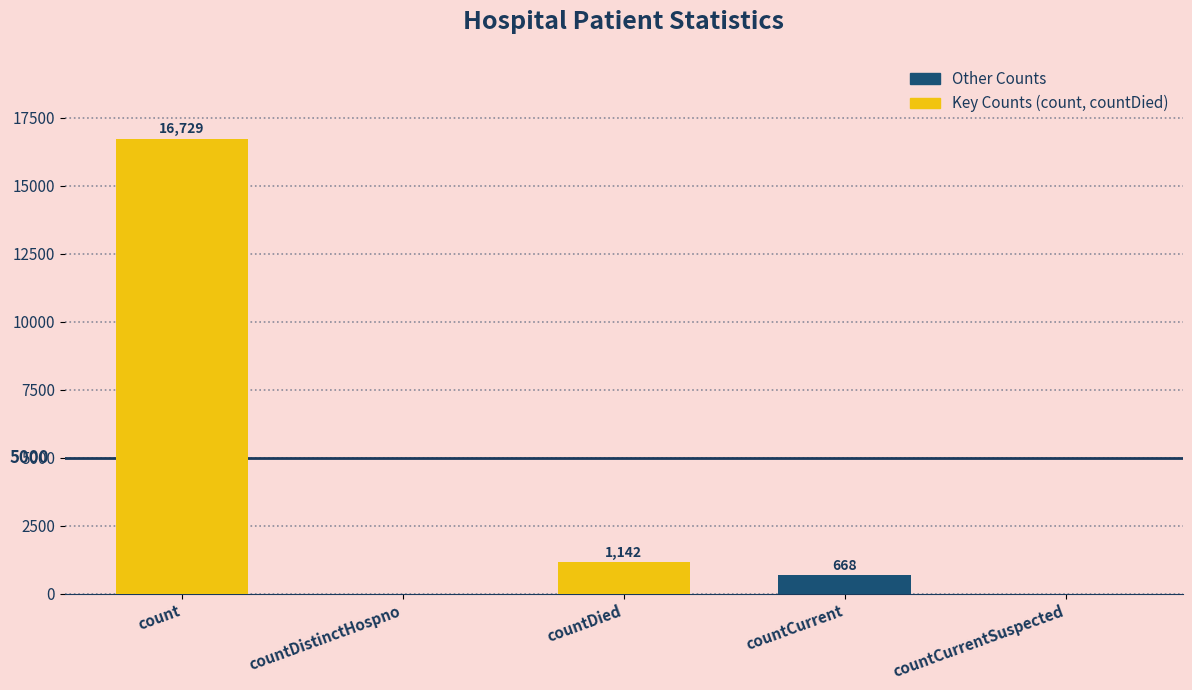

Is it true that the value at count is 4396?

False